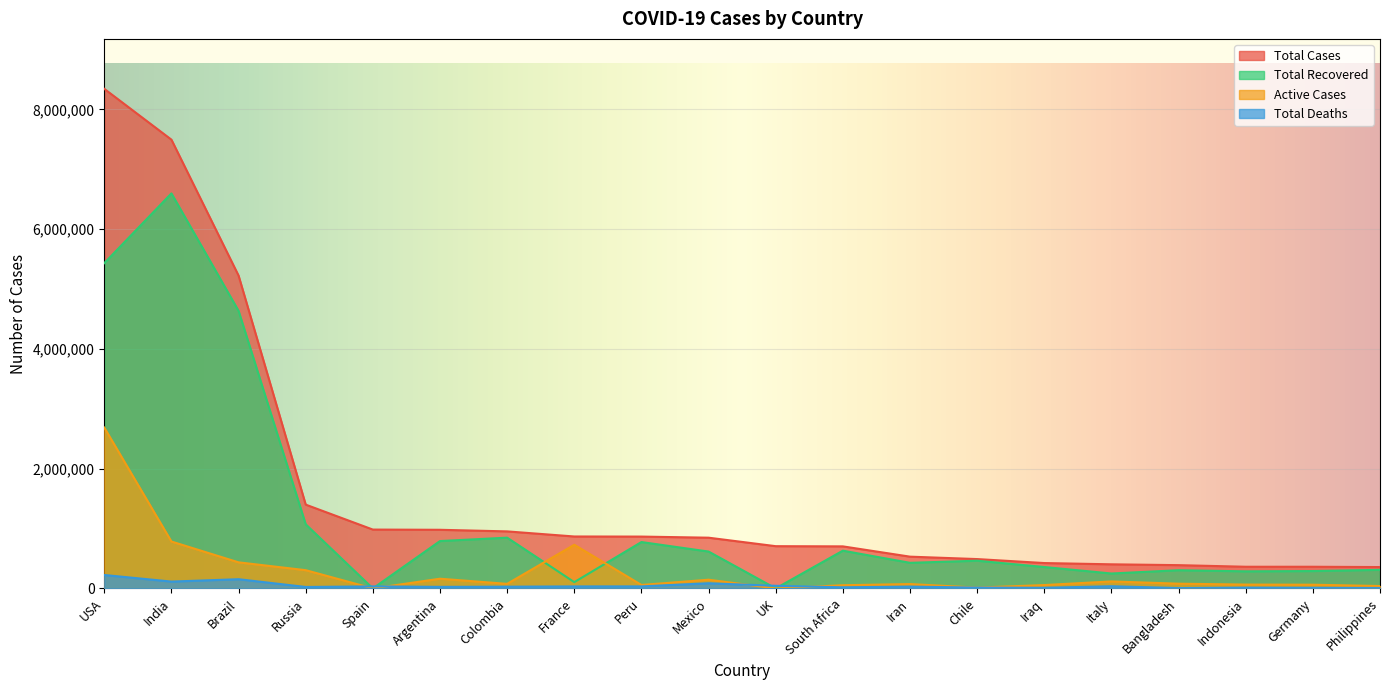

The value of Total Recovered at Chile is 462712. True or false?

True